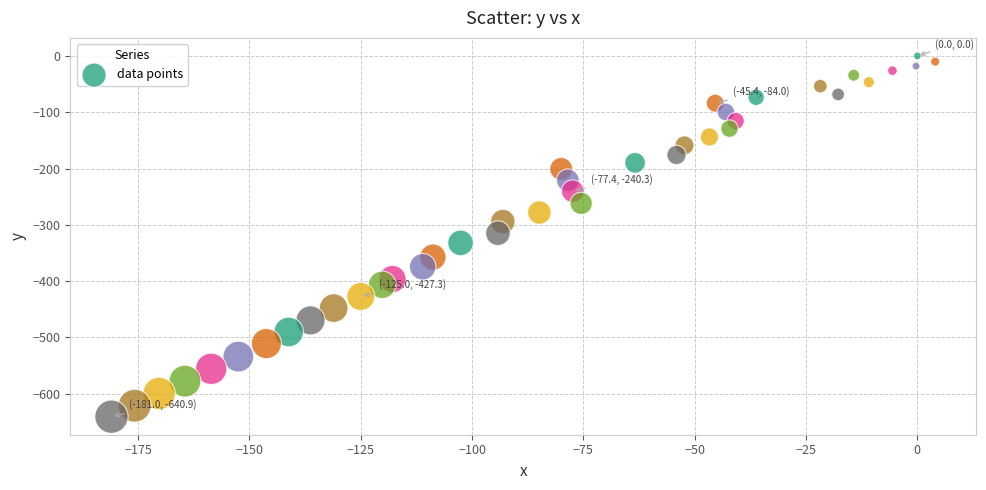

What is the range of X values (max minus min)?

185.0